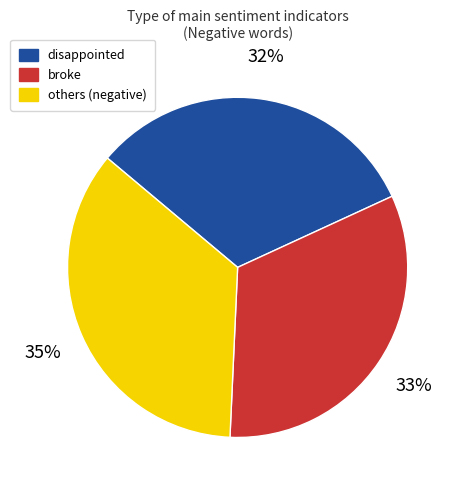

To the nearest percent, what is the difference between the largest and smallest slice percentages?

3%